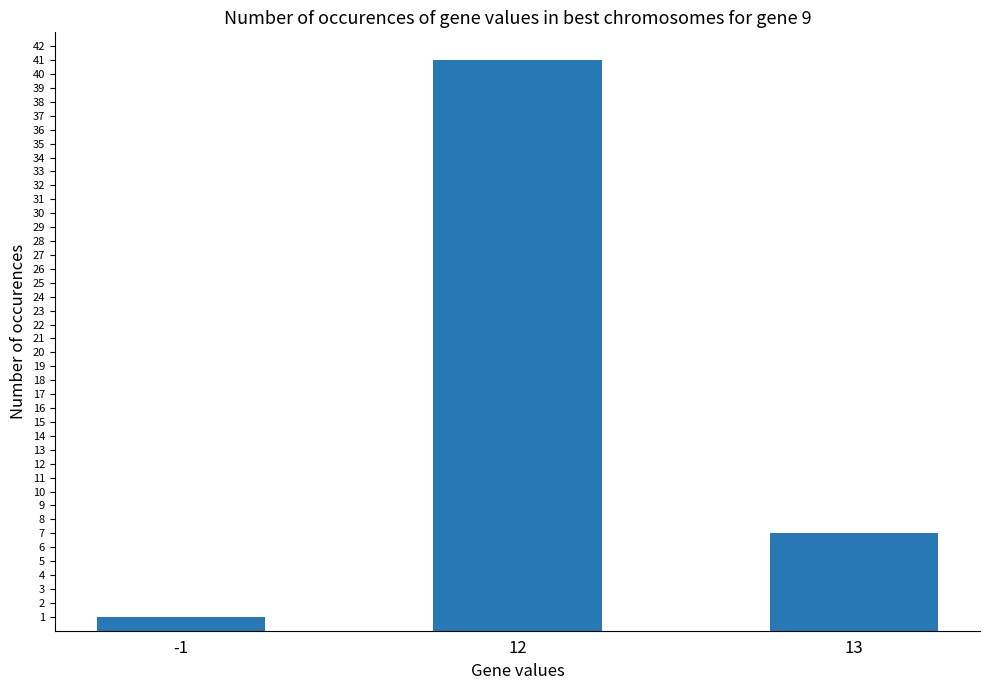

Rank the categories by value from highest to lowest.

12, 13, -1